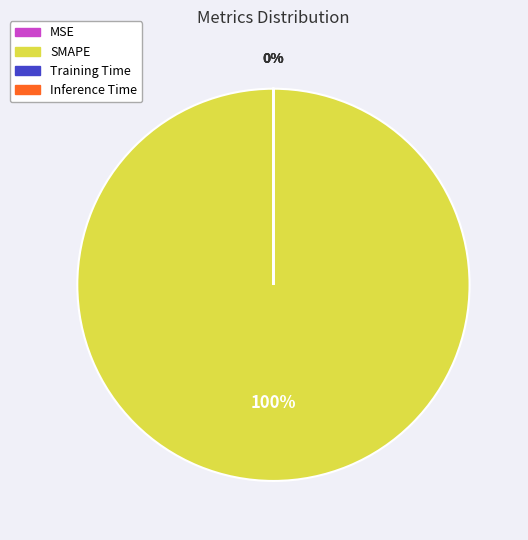

Is it true that SMAPE is 100% of the pie?

True